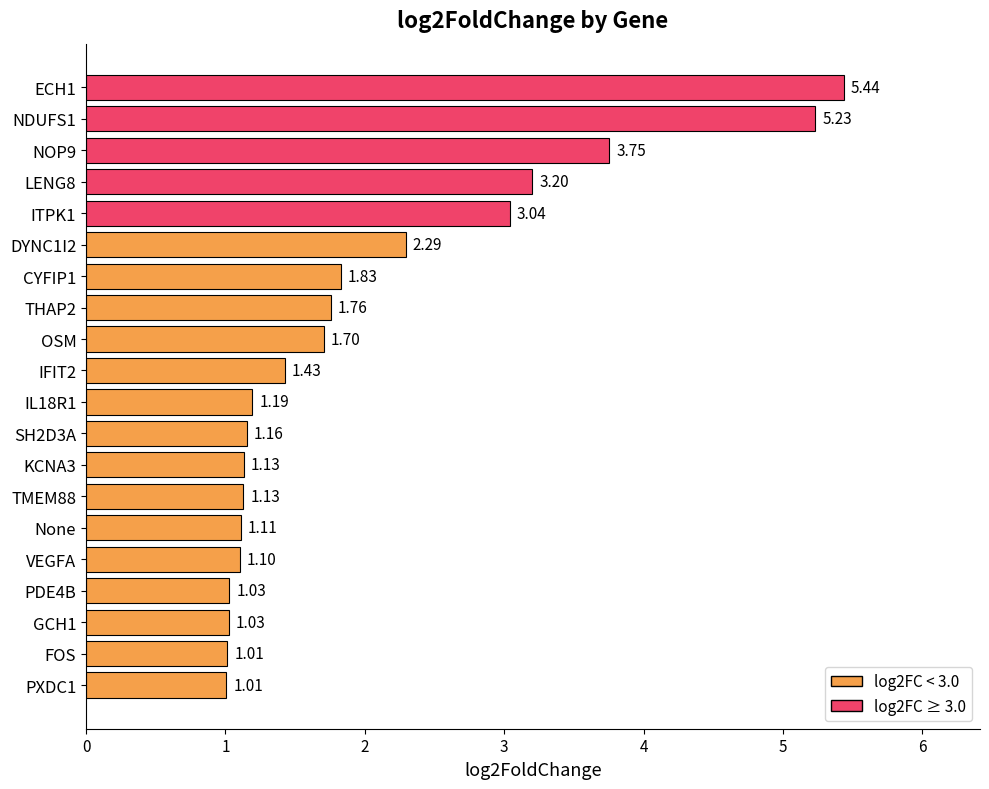

What is the difference between the maximum and minimum values?

4.4